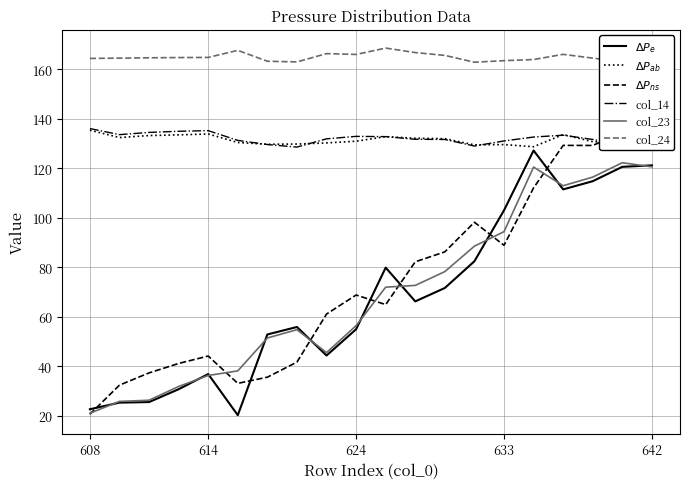

Between 7 and 8, which series saw the biggest shift?

$\Delta P_{ns}$